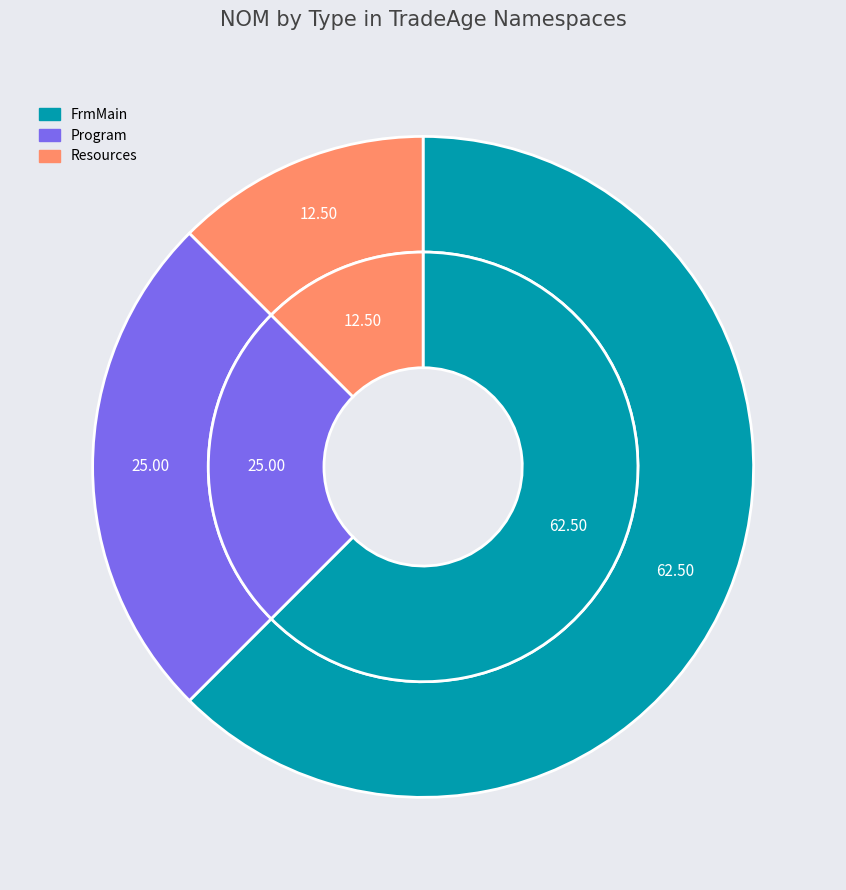

True or false: TradeAge.Server.Game (Program) accounts for 30% of the total.

False